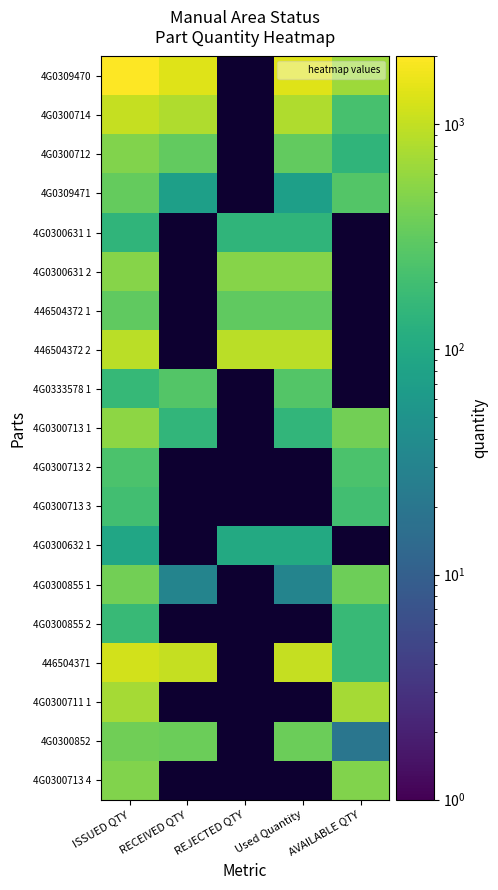

Read the 4G0333578 1 value at RECEIVED QTY.

260.0